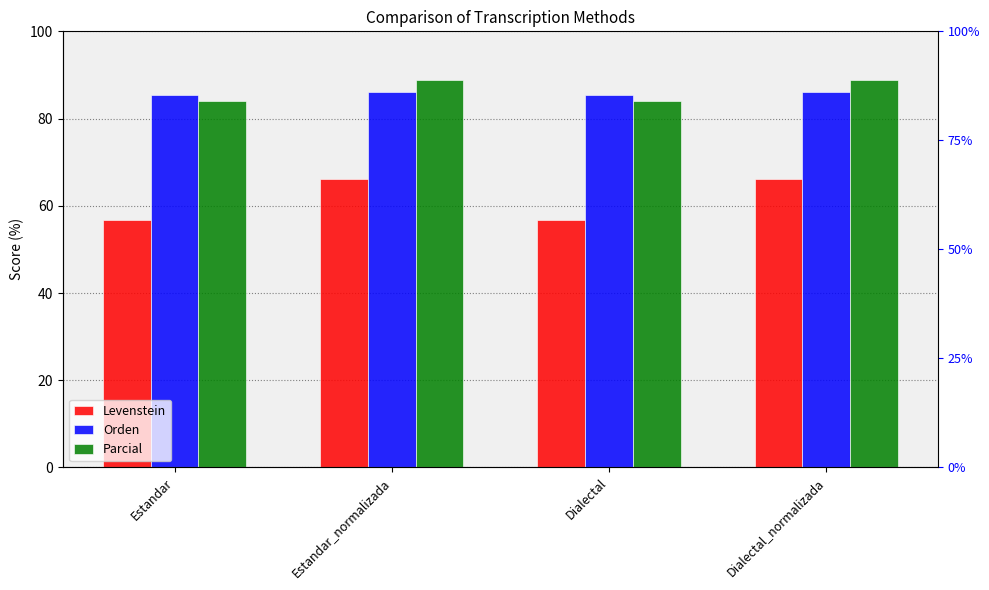

What is the average value of the Levenstein series?

61.5